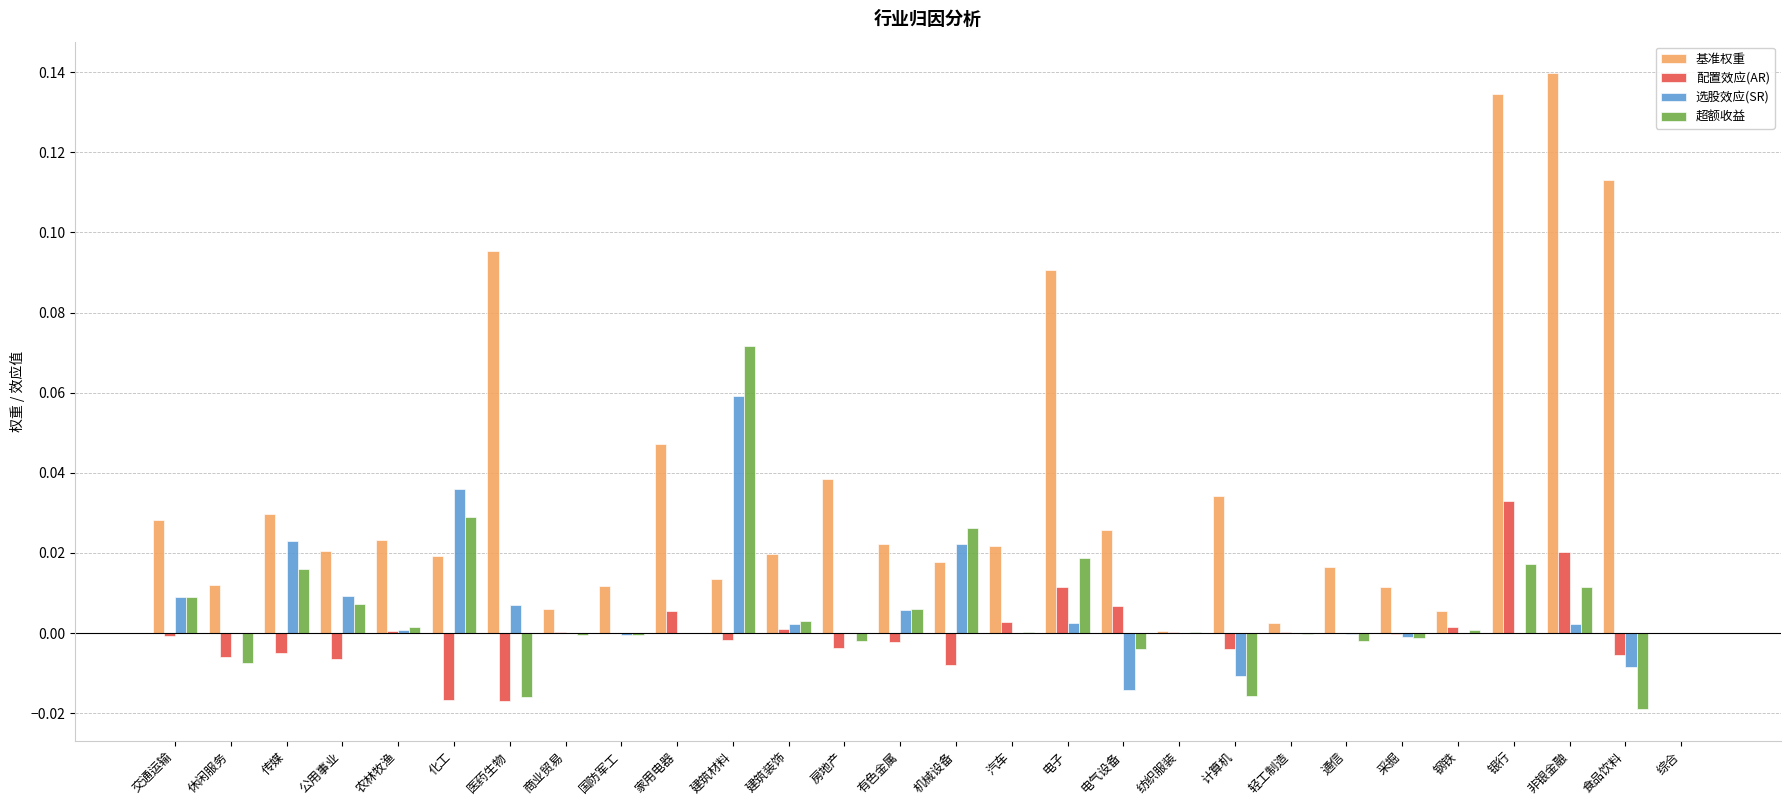

How many series are shown in this chart?

4